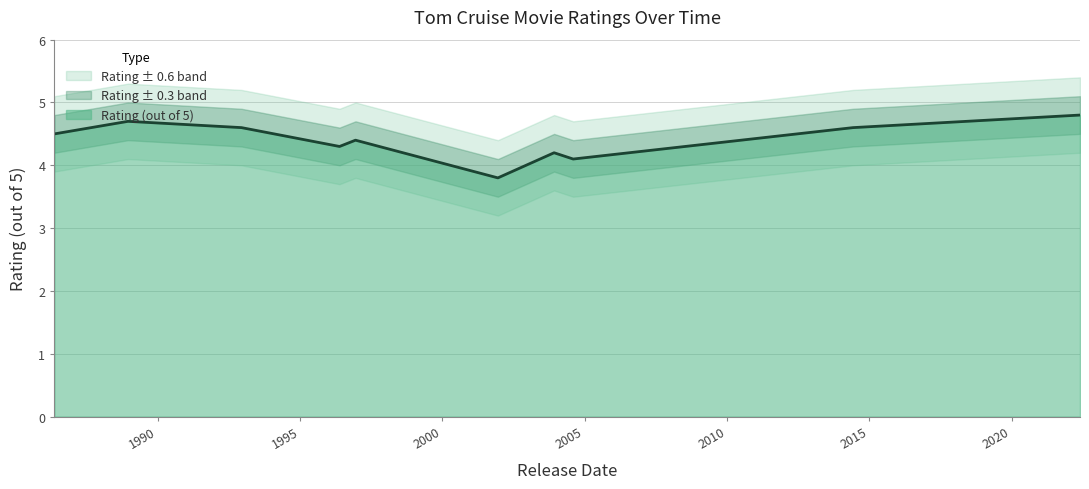

How many lines are shown in the chart?

1